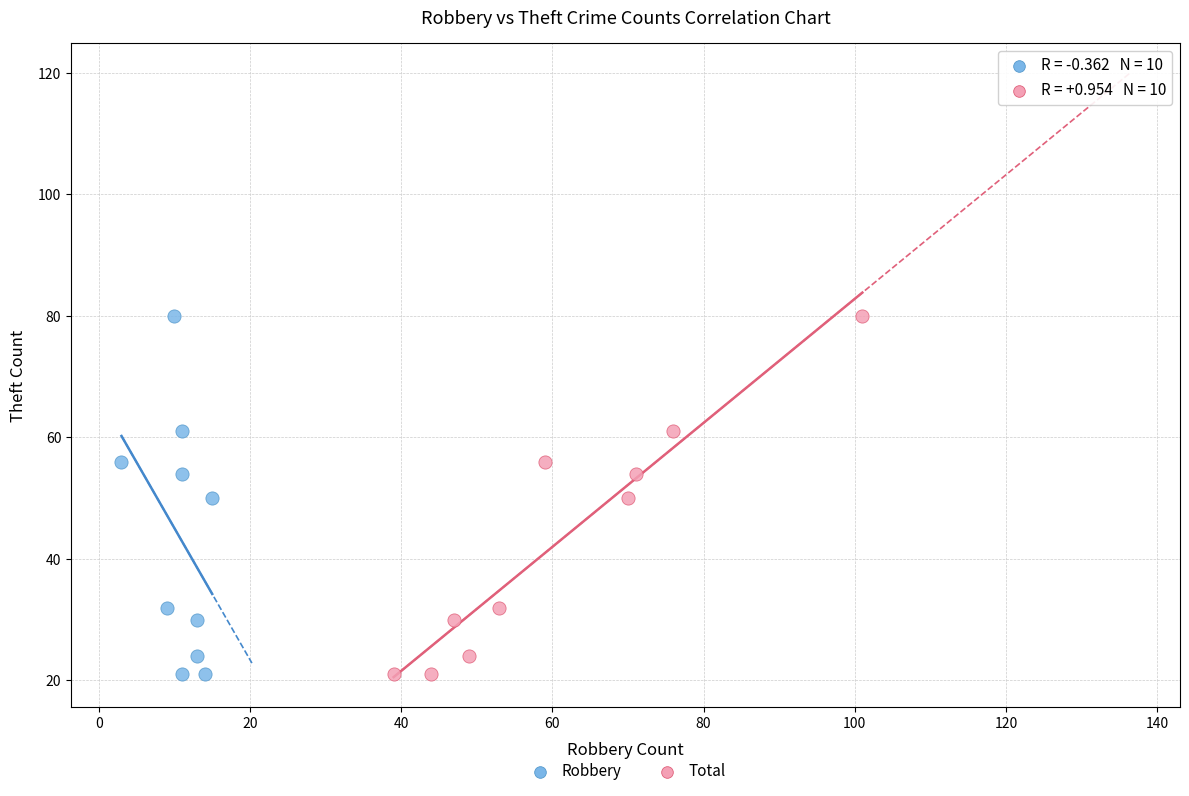

What are all the series names shown in the legend?

Robbery, Total